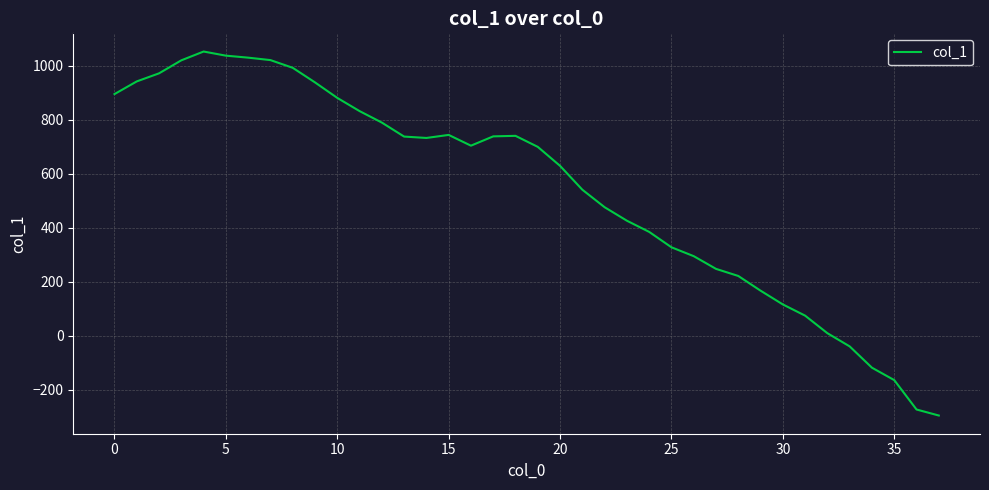

What is the greatest value displayed?

1052.4